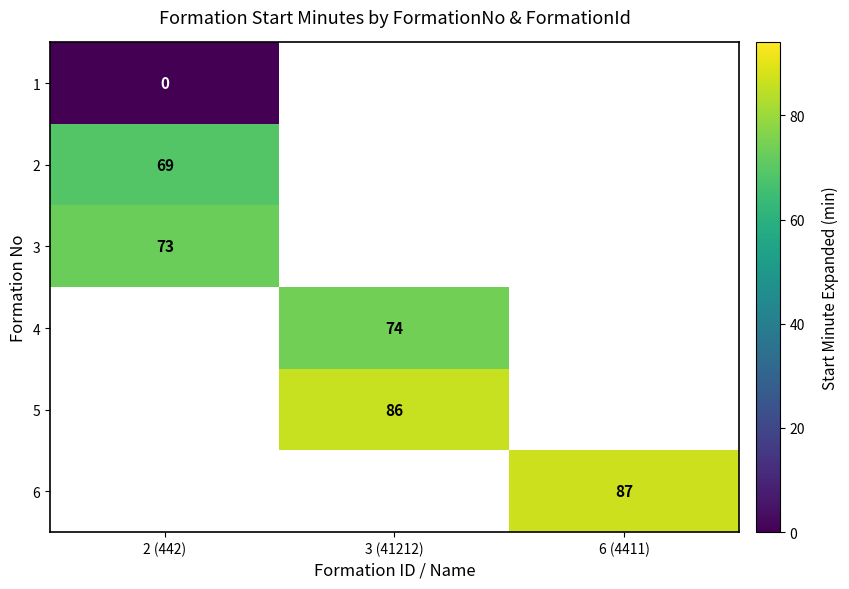

Is it true that 6 equals 87 at 6 (4411)?

True